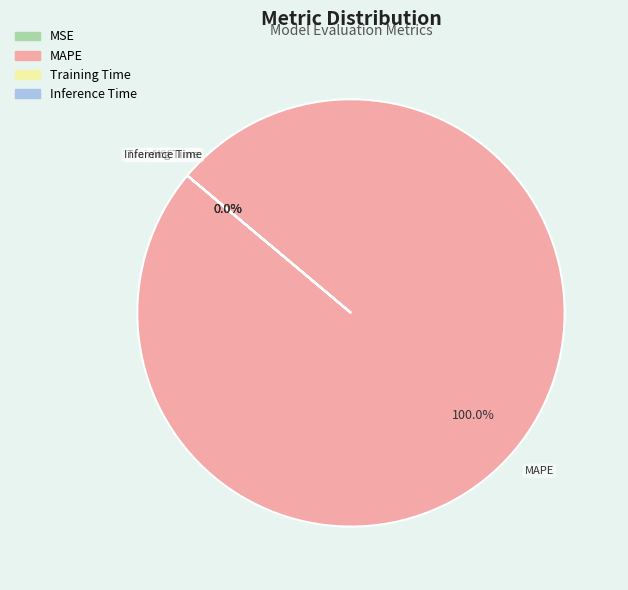

Which slice is the largest?

MAPE